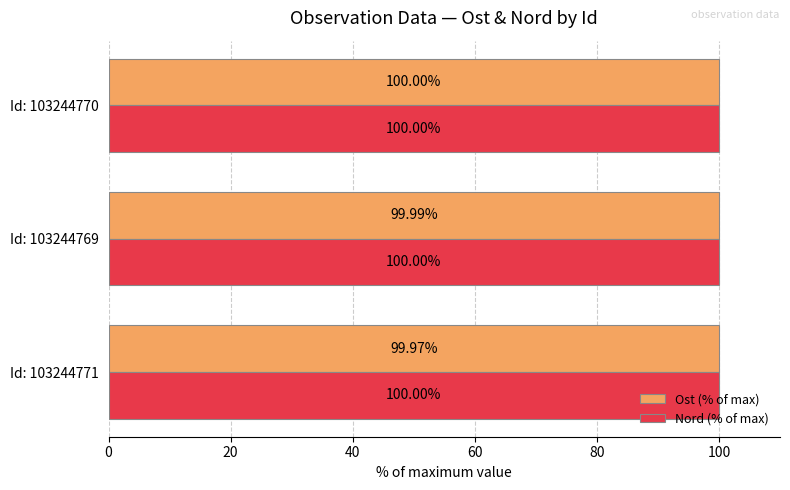

What is the total value across all series at Id: 103244771?

200.0